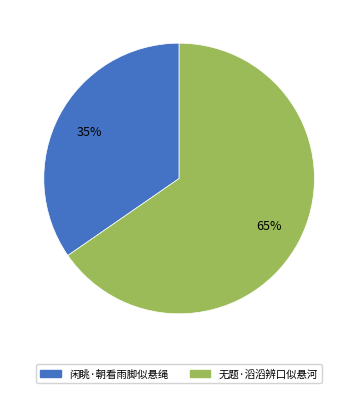

What percentage is the 闲眺·朝看雨脚似悬绳 slice, to the nearest percent?

35%